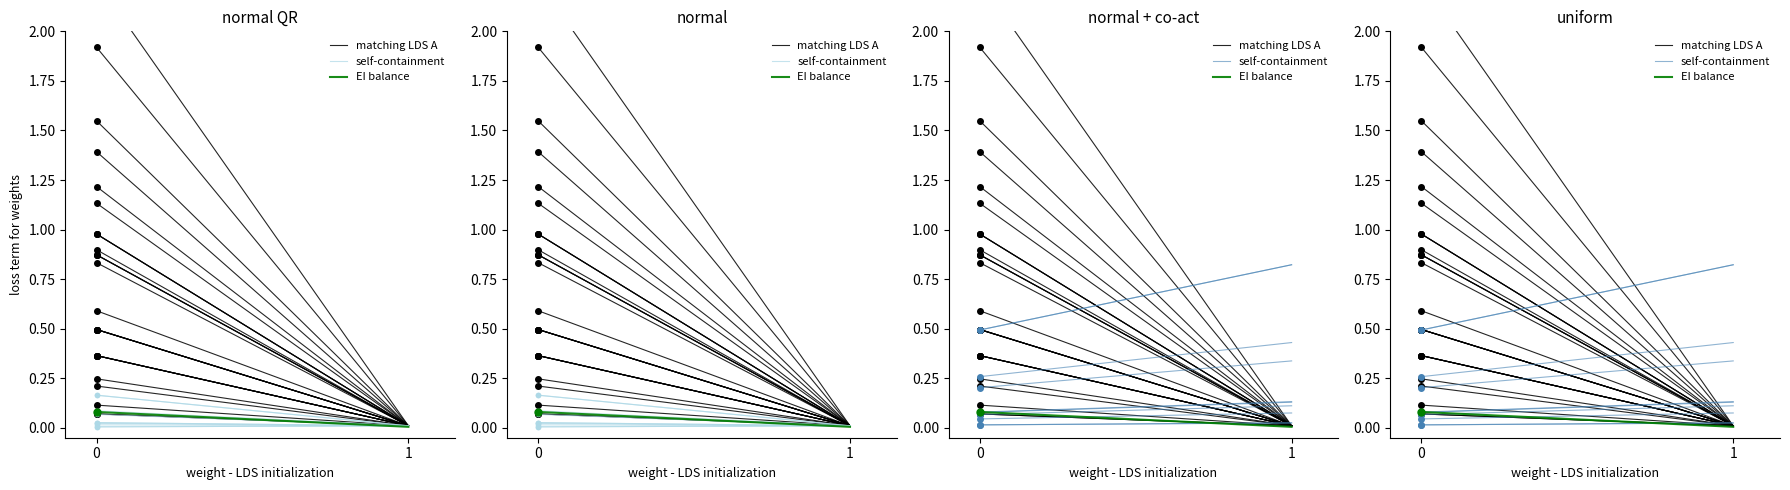

What is the total value across all series at 1?

0.1